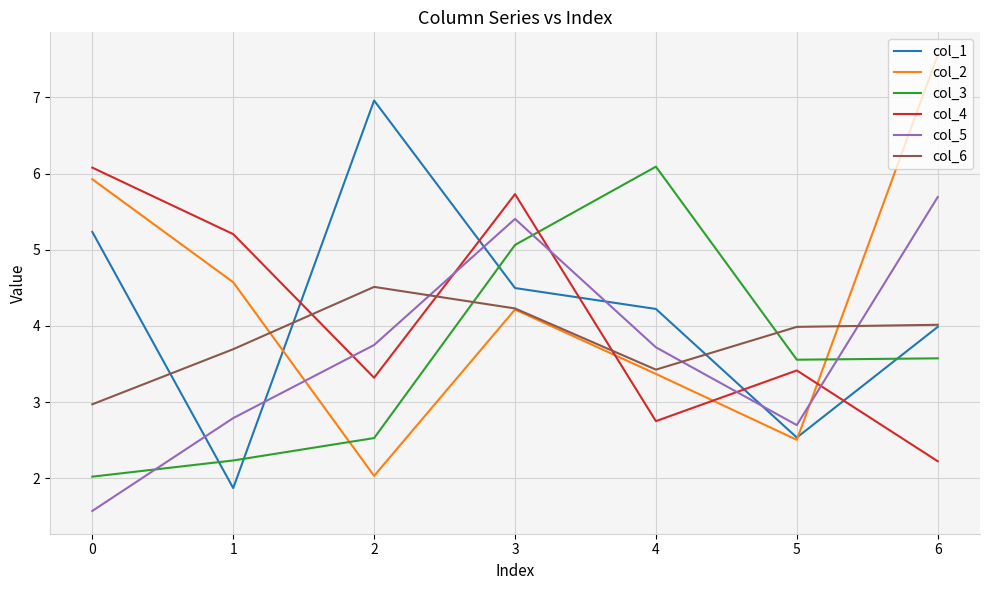

What is the total value across all series at 0?

23.8